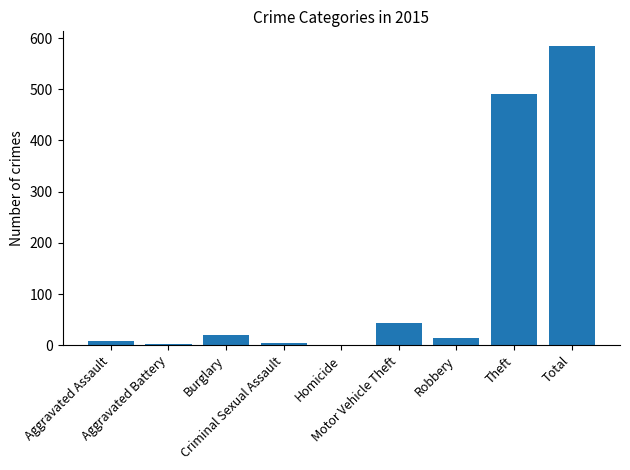

At which label is the value closest to 292?

Theft